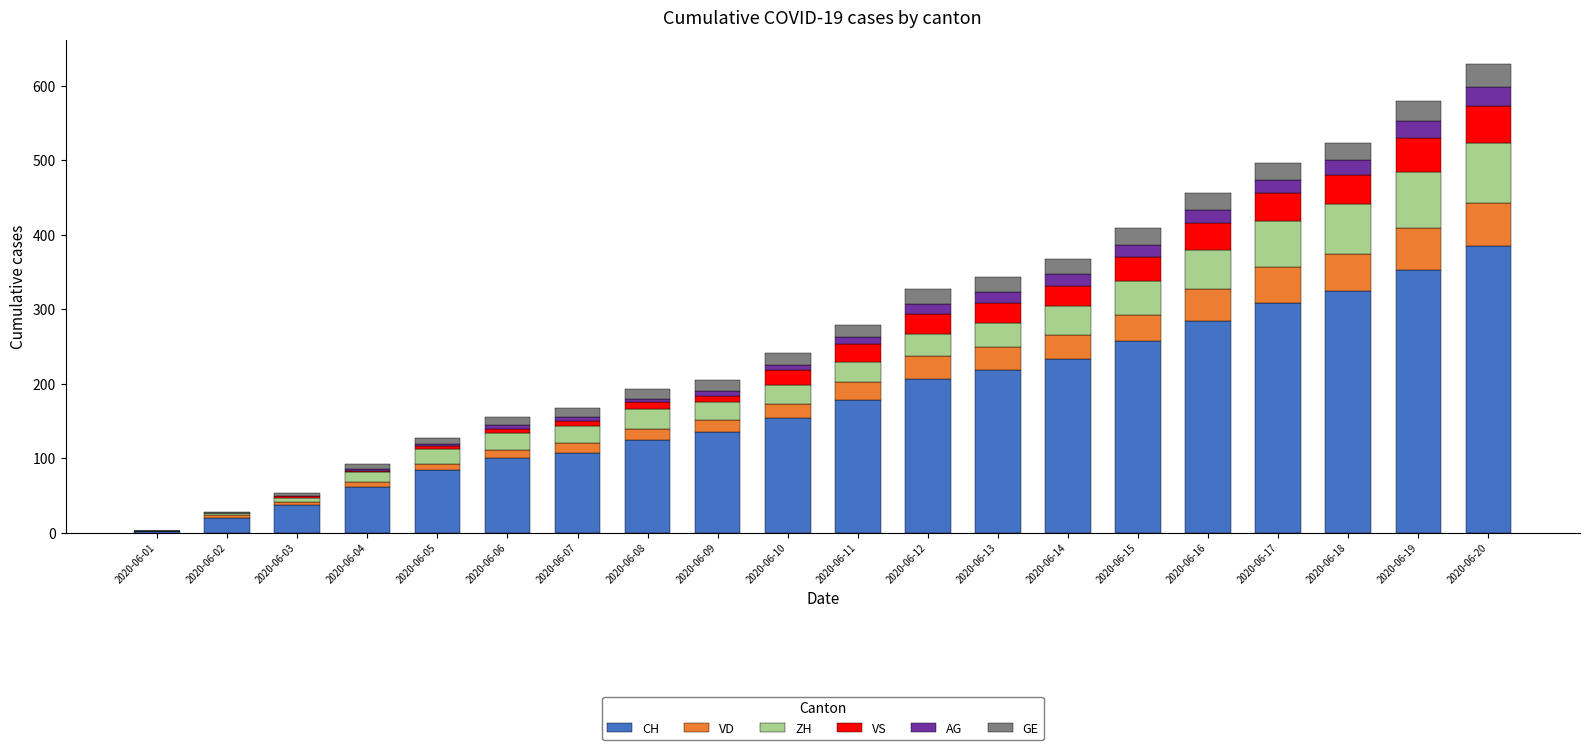

Does the chart contain stacked bars?

Yes